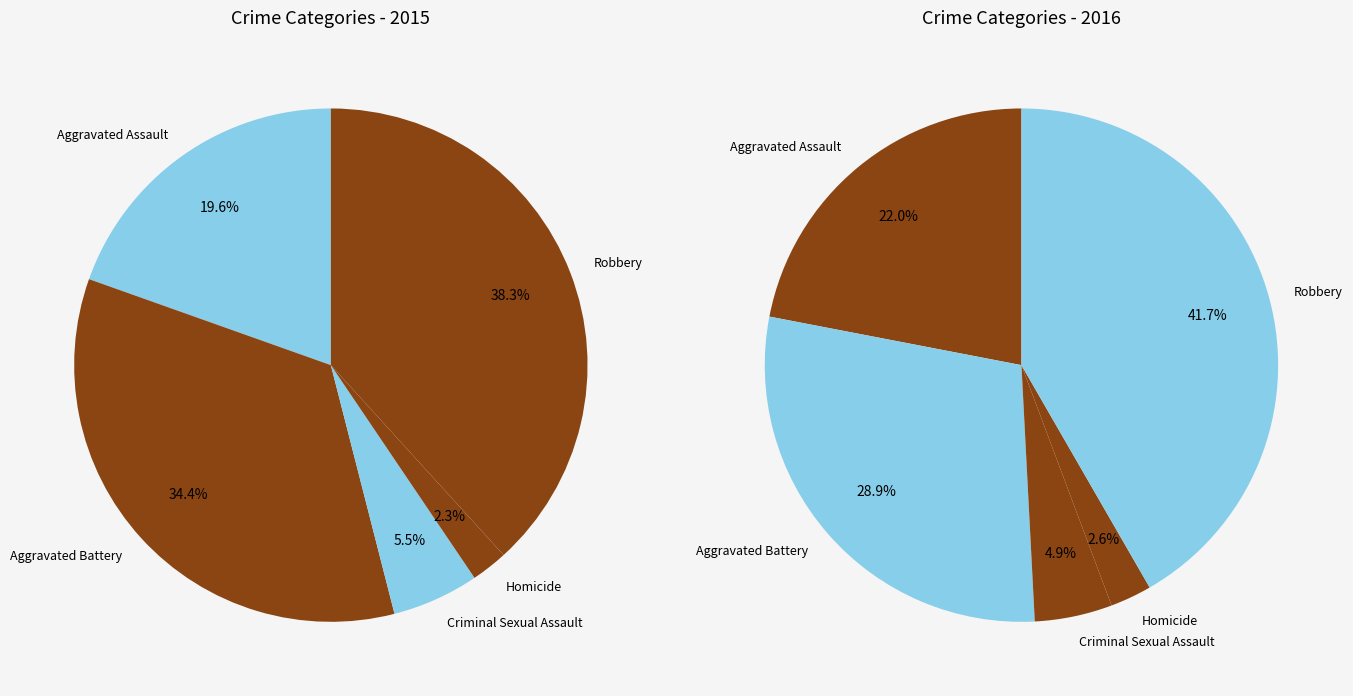

To the nearest percent, what is the difference between the Homicide and Robbery slice percentages?

36%